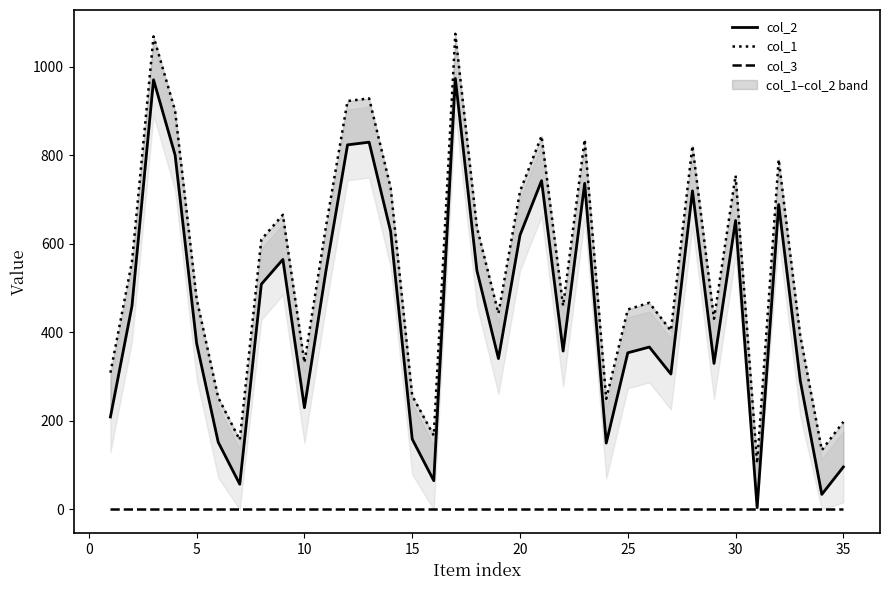

The col_1 series shows 153 at 15. True or false?

False